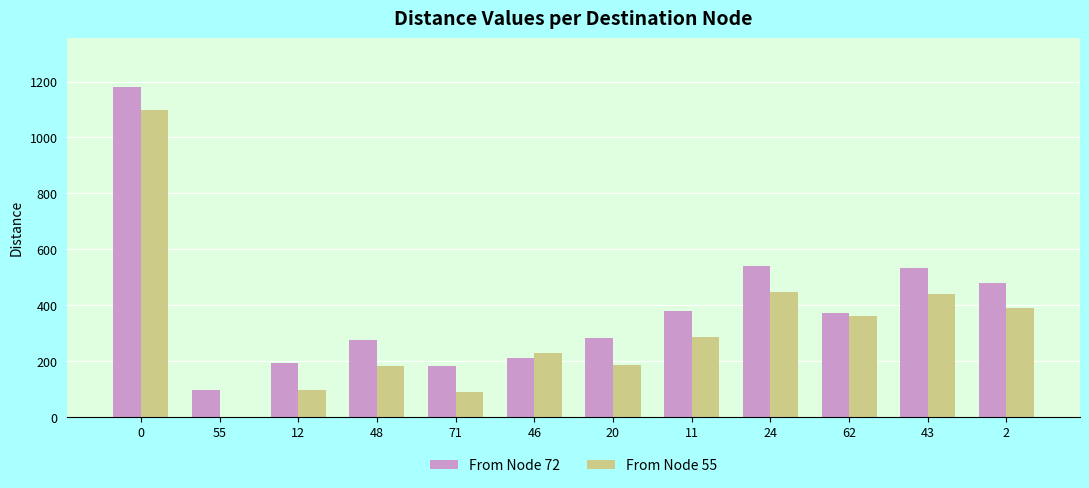

Is it true that From Node 72 equals 182 at 71?

True